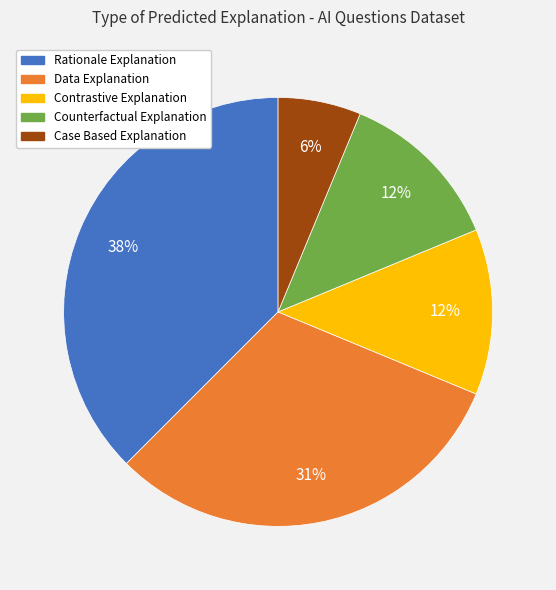

Which category has the smallest portion of the pie?

Case Based Explanation